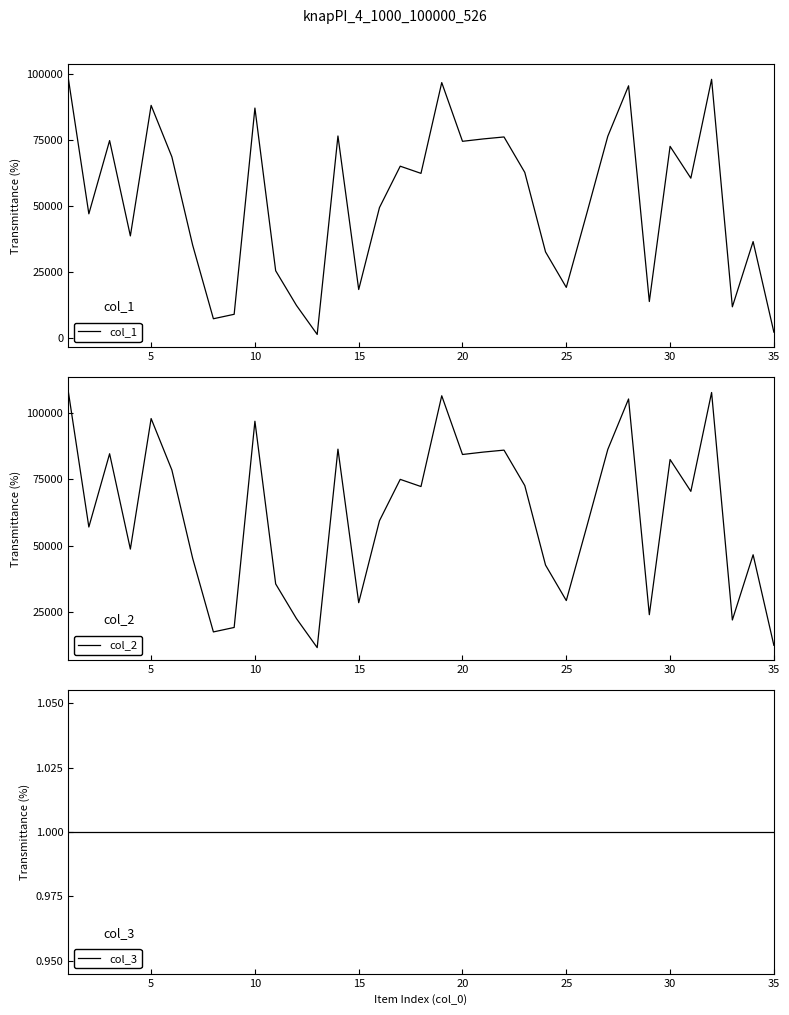

List the series in order of their peak value, highest first.

col_2, col_1, col_3